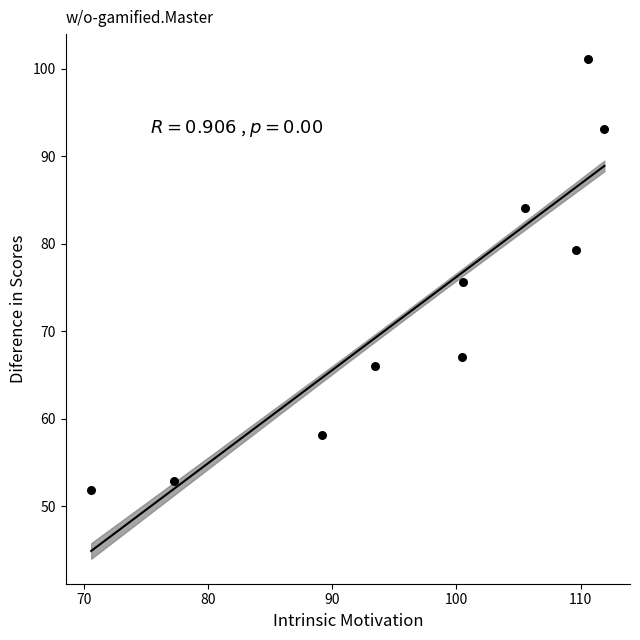

What is the average X value?

96.9